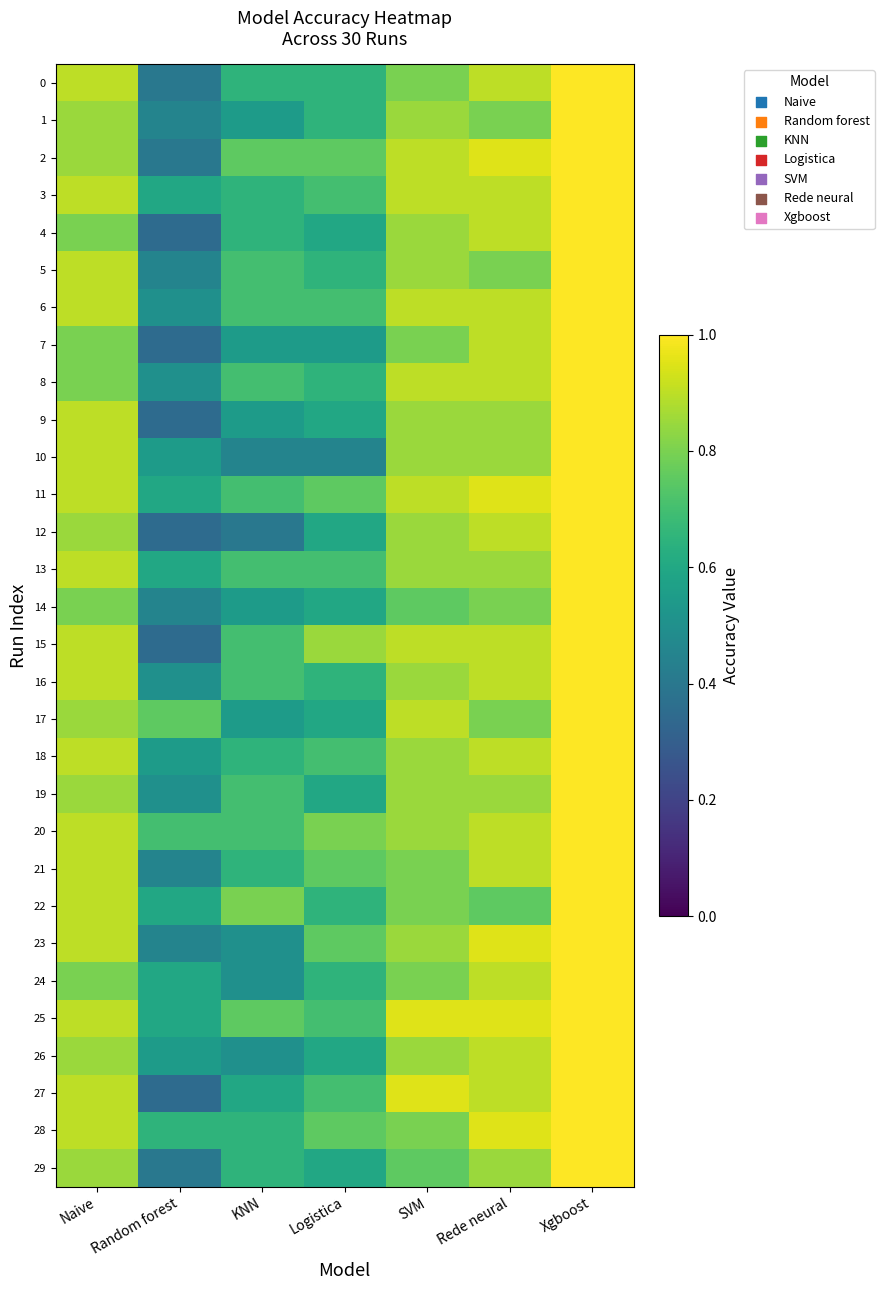

Which label corresponds to the smallest value in the chart?

Random forest